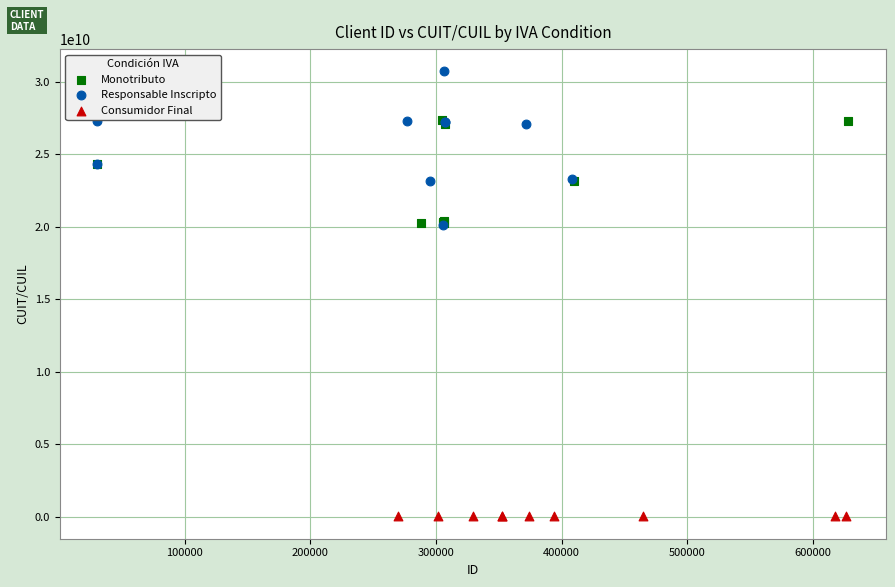

Which series has the widest spread of Y values?

Responsable Inscripto